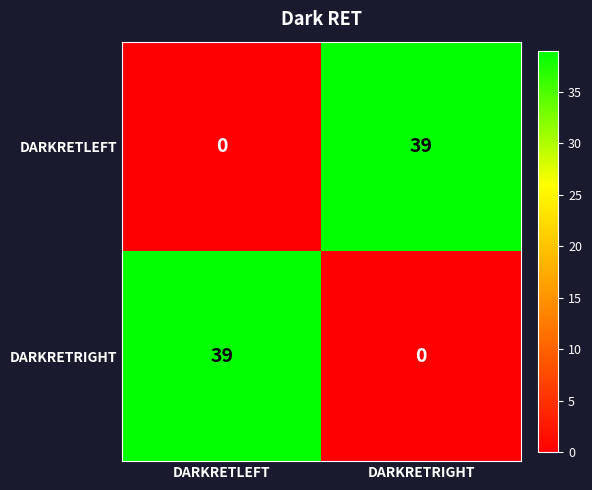

At how many categories does at least one series exceed 6?

2